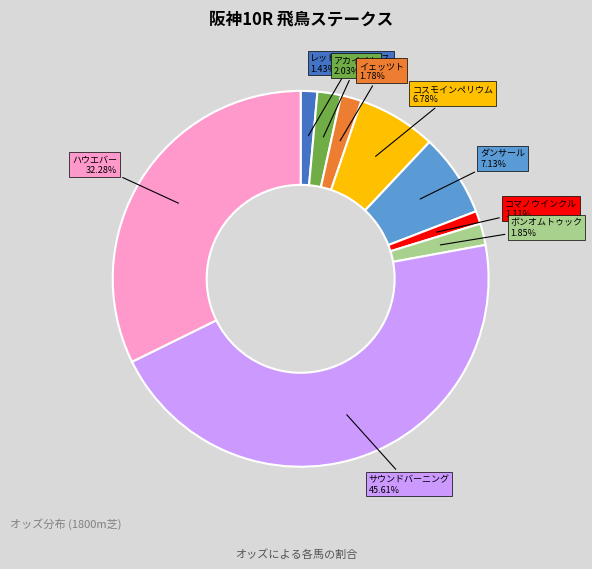

Is there a majority slice in this chart?

No